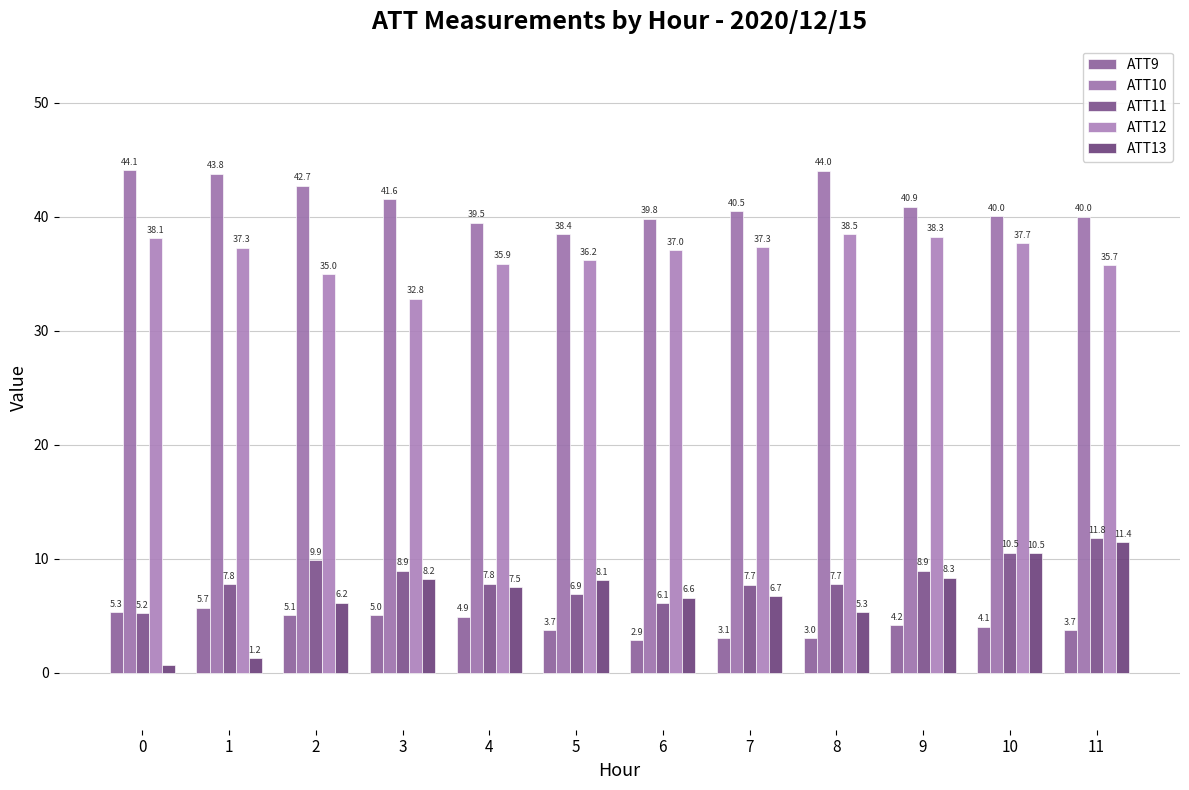

Which series changed the most between 1 and 10?

ATT13